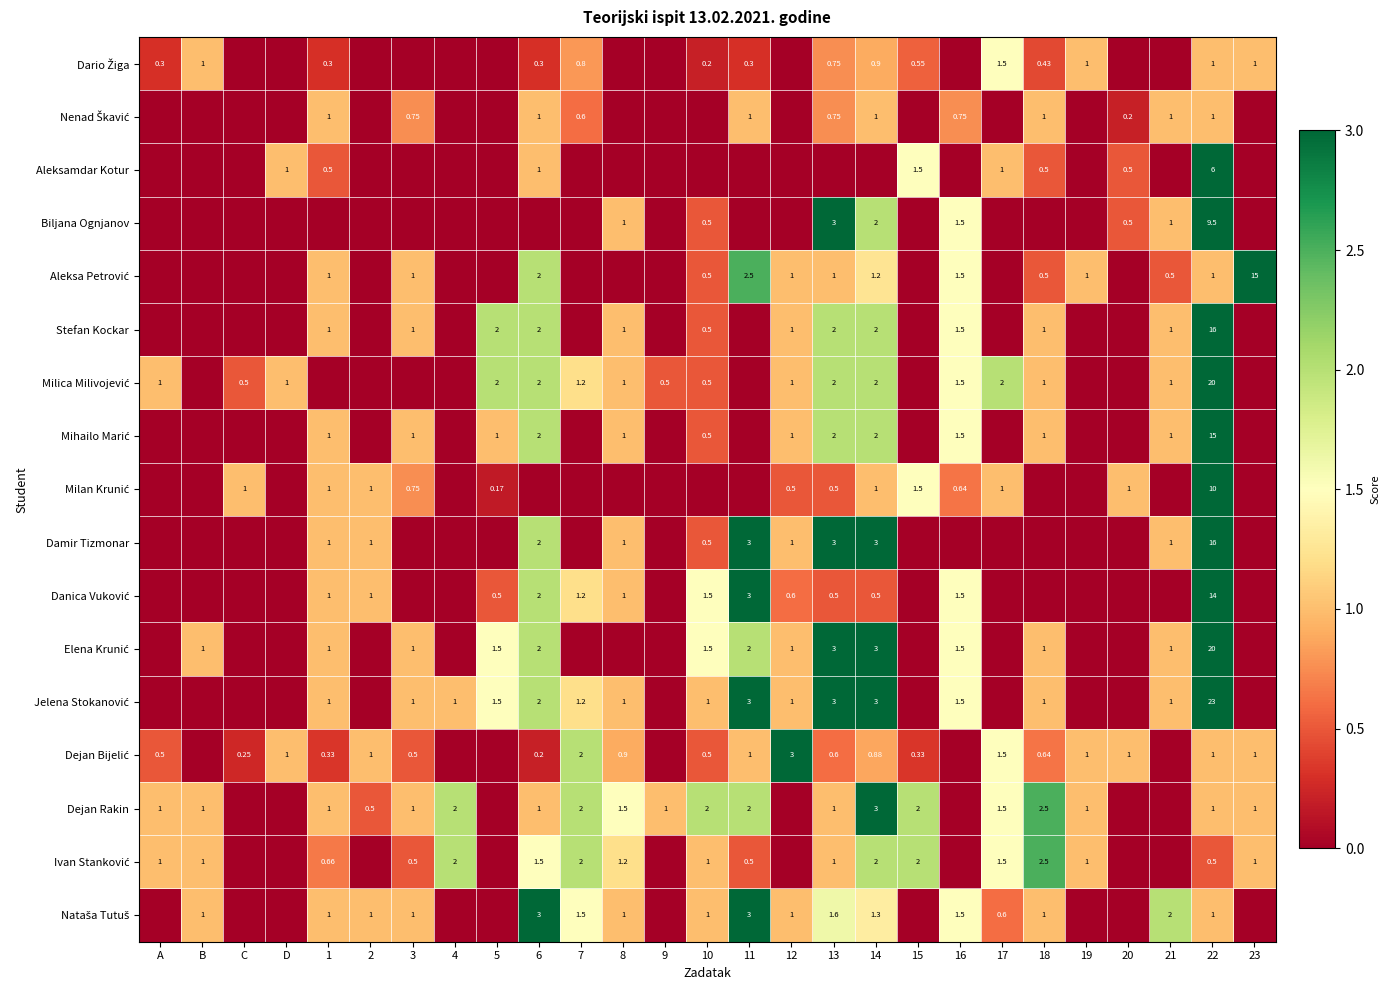

True or false: Dario Žiga has a value of 0.2 at 18.

False